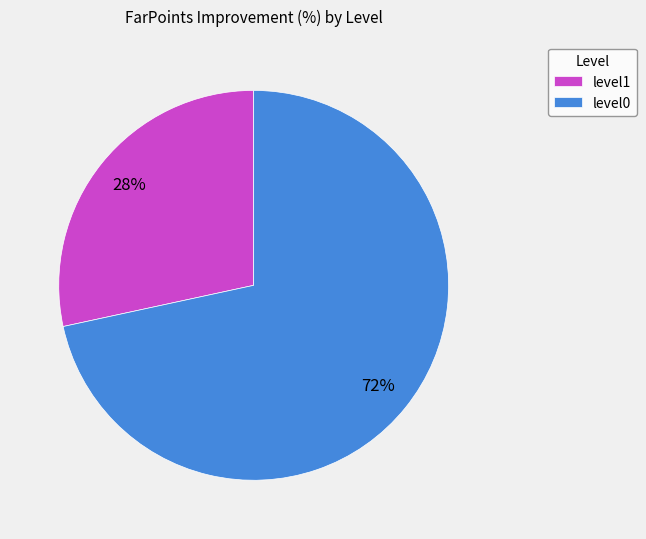

How many slices are in this pie chart?

2